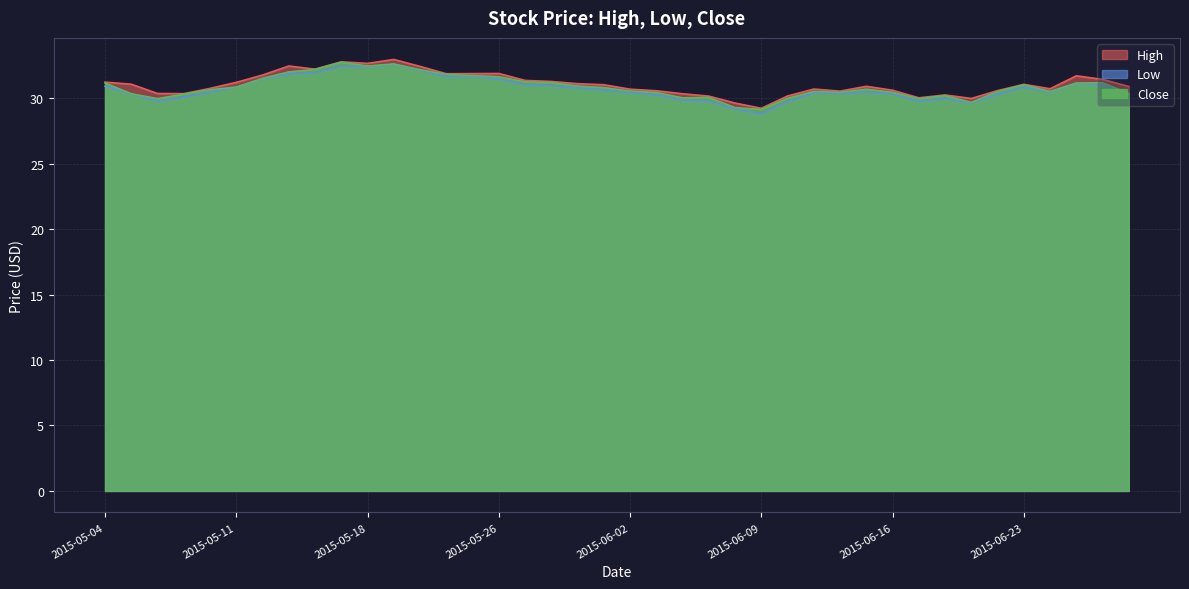

At how many categories does at least one series exceed 30?

37